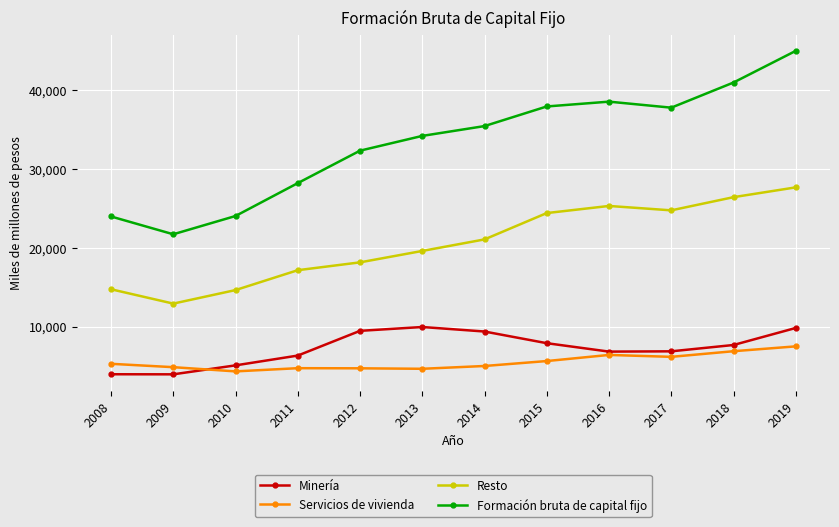

How many series are shown in this chart?

4